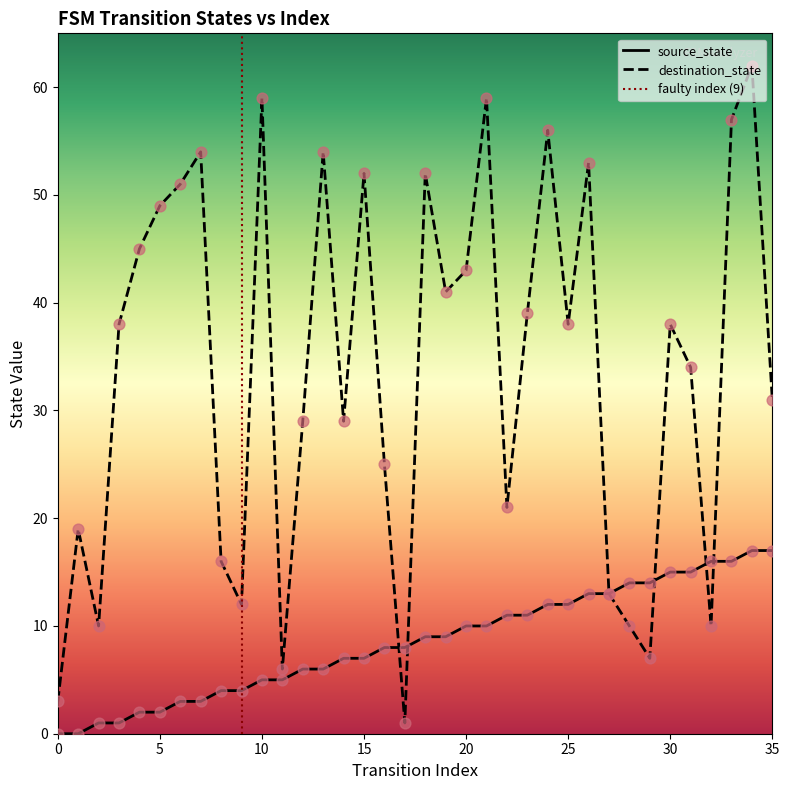

Which series has the largest Y range (max minus min)?

destination_state